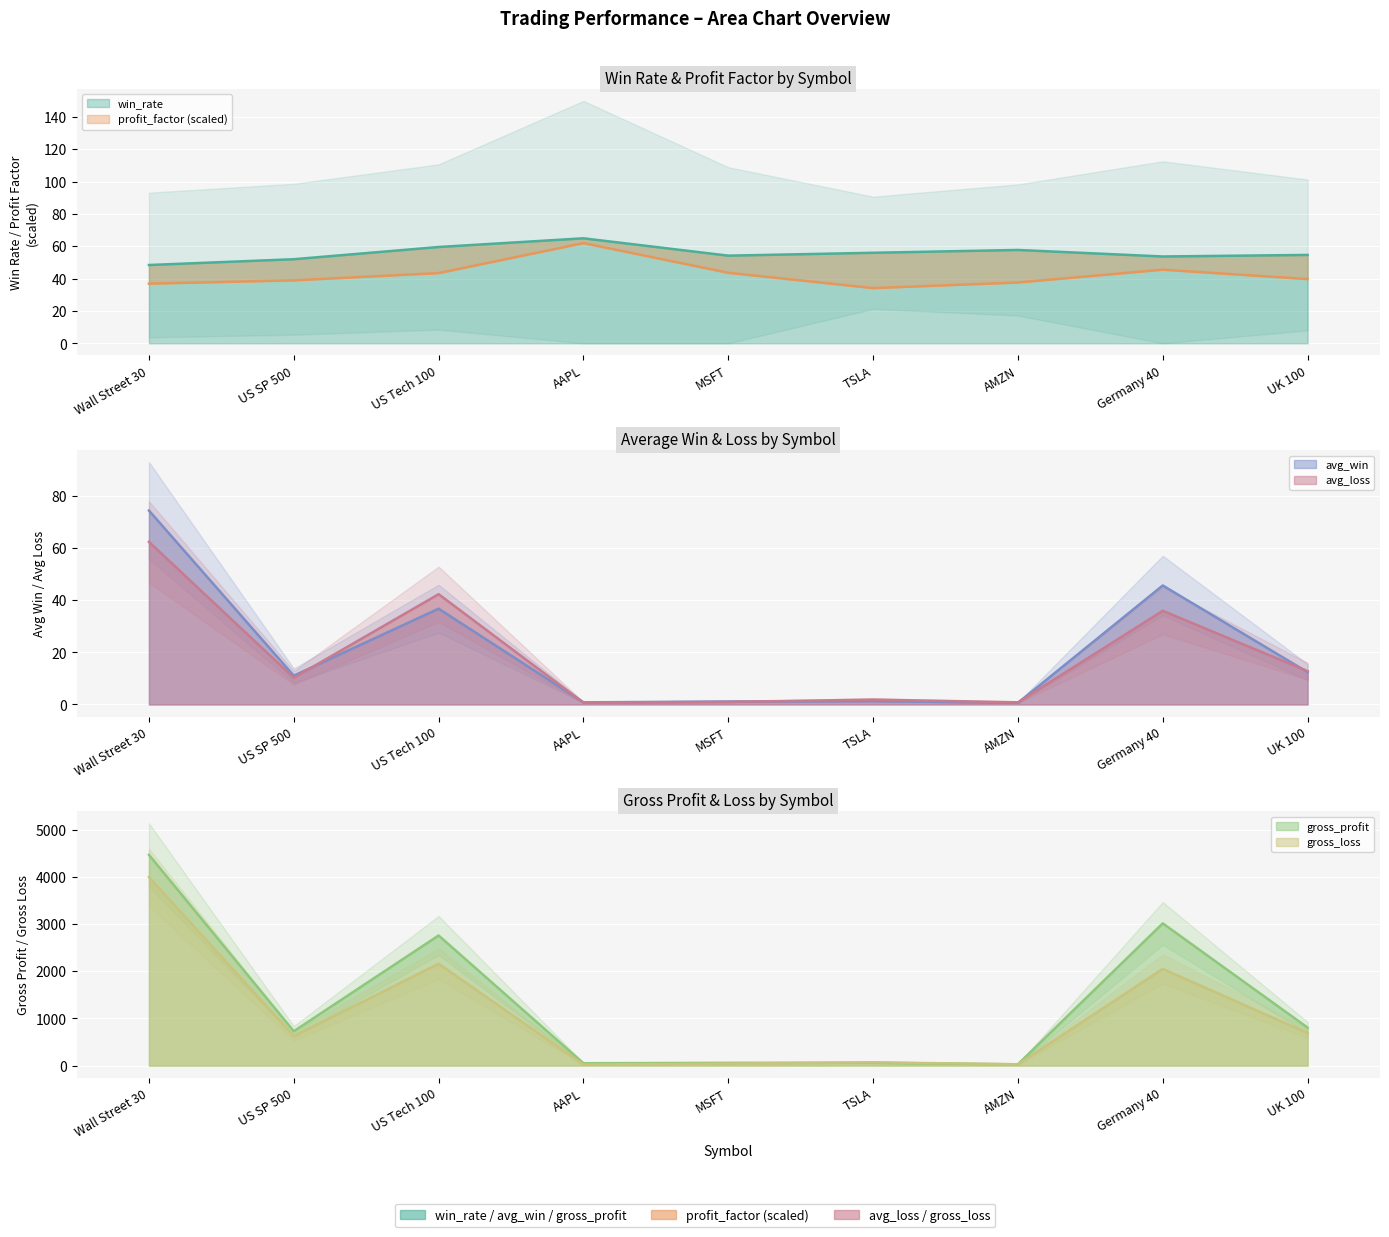

The avg_loss series shows 20.3 at UK 100. True or false?

False